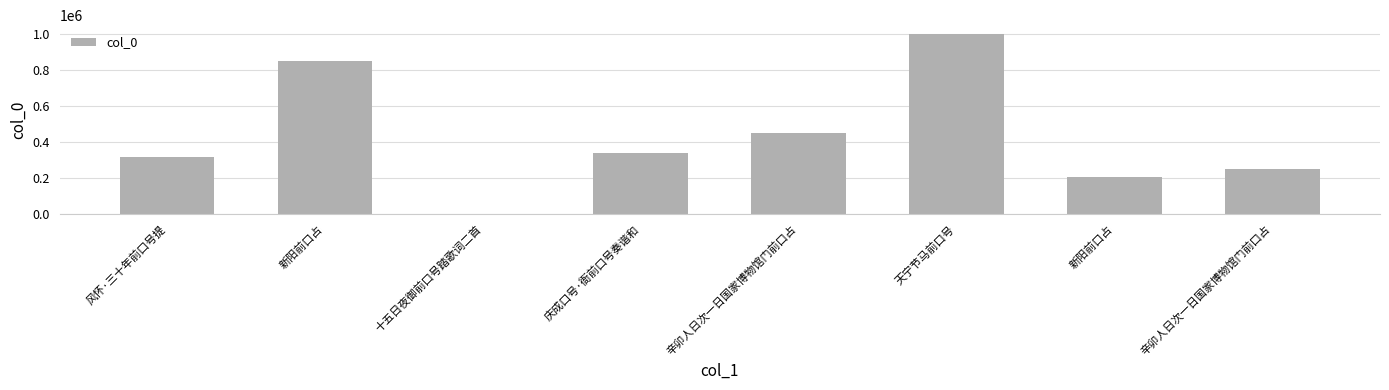

Count the number of categories in the chart.

8